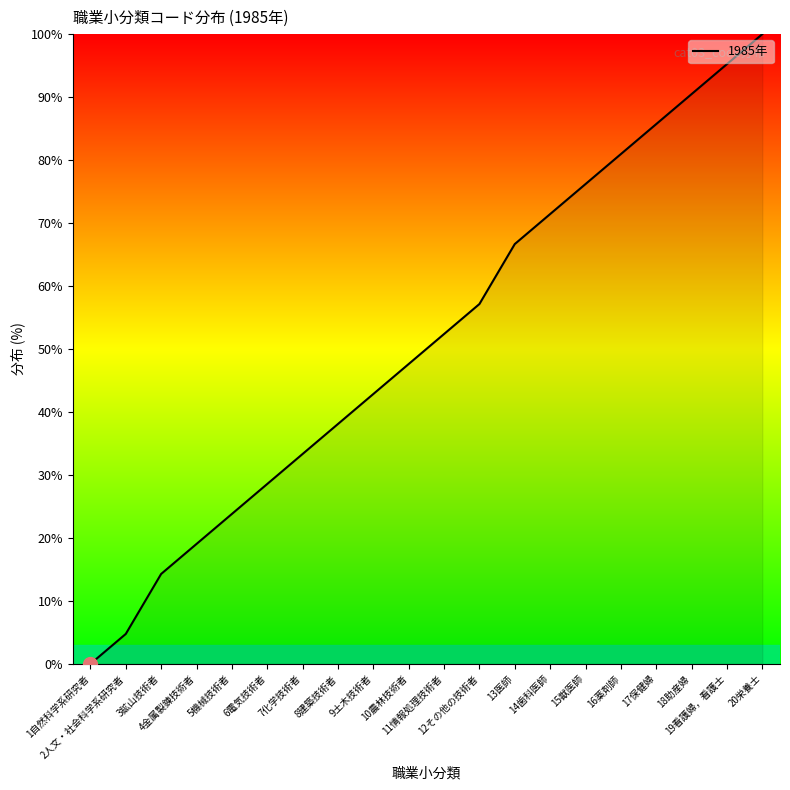

Which category has the lowest value across all series?

1自然科学系研究者